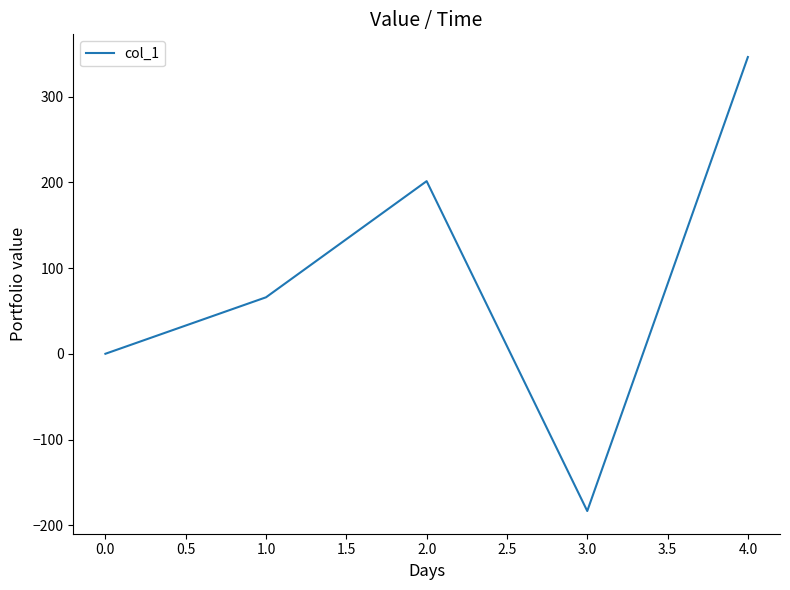

Reading right to left, transcribe all the data shown in this chart.

346.0	-183.4	201.3	65.9	0.0